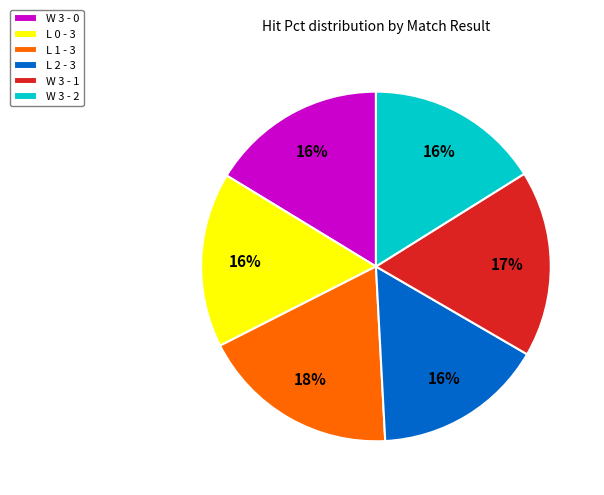

To the nearest percent, what is the difference between the W 3 - 2 and W 3 - 1 slice percentages?

1%